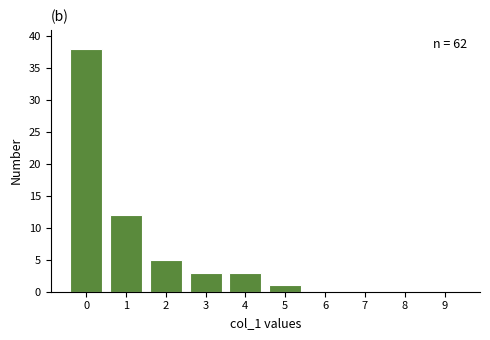

Reading left to right, extract all data points from this chart.

0=38	1=12	2=5	3=3	4=3	5=1	6=0	7=0	8=0	9=0